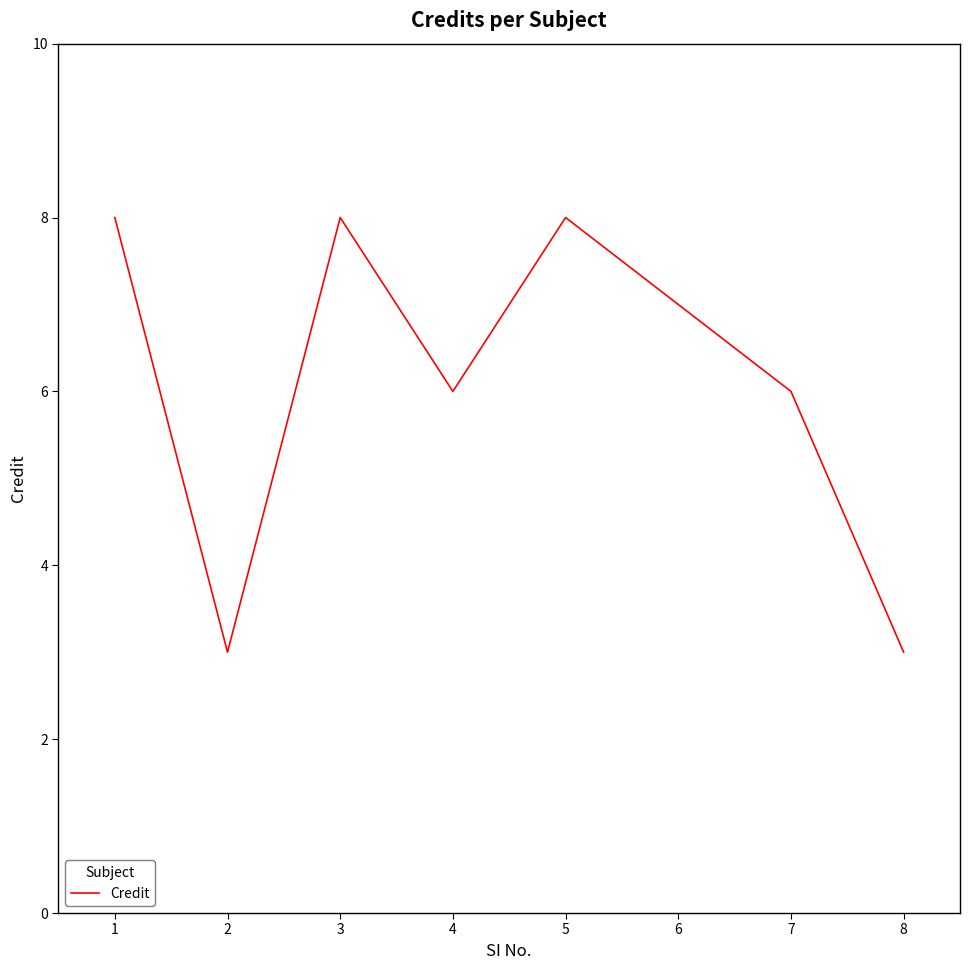

What is the maximum value shown in the chart?

8